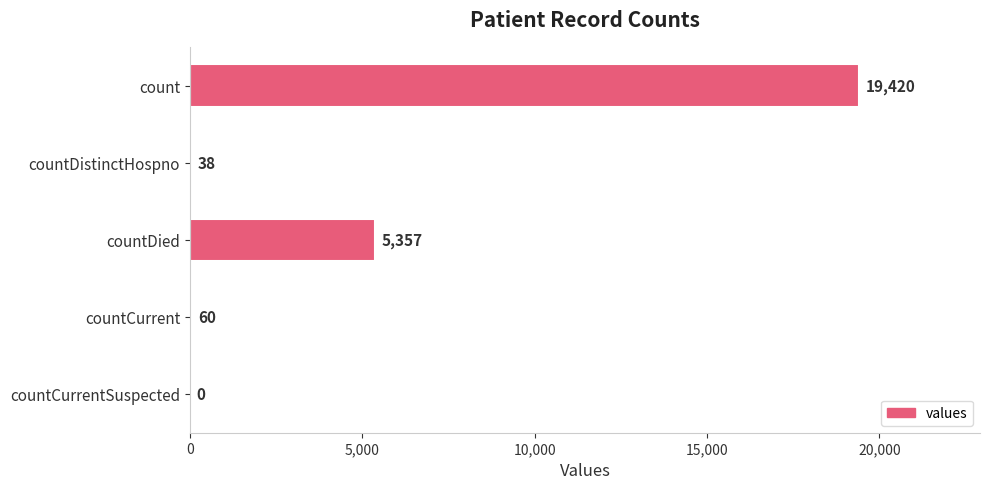

True or false: the data shows 34860 at count.

False